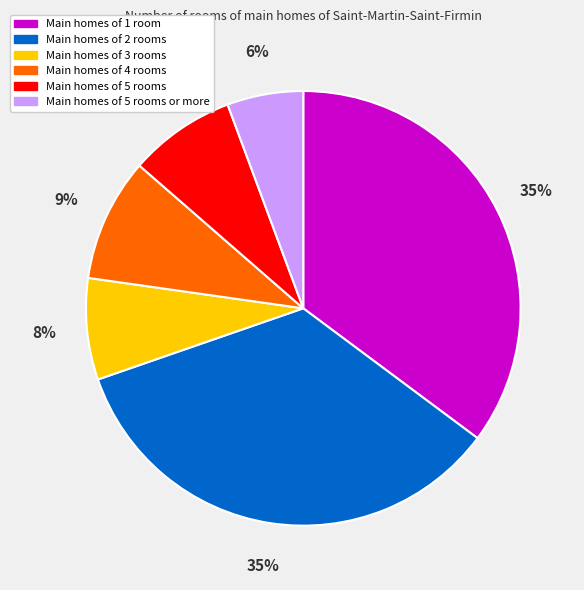

Does any single category account for the majority?

No